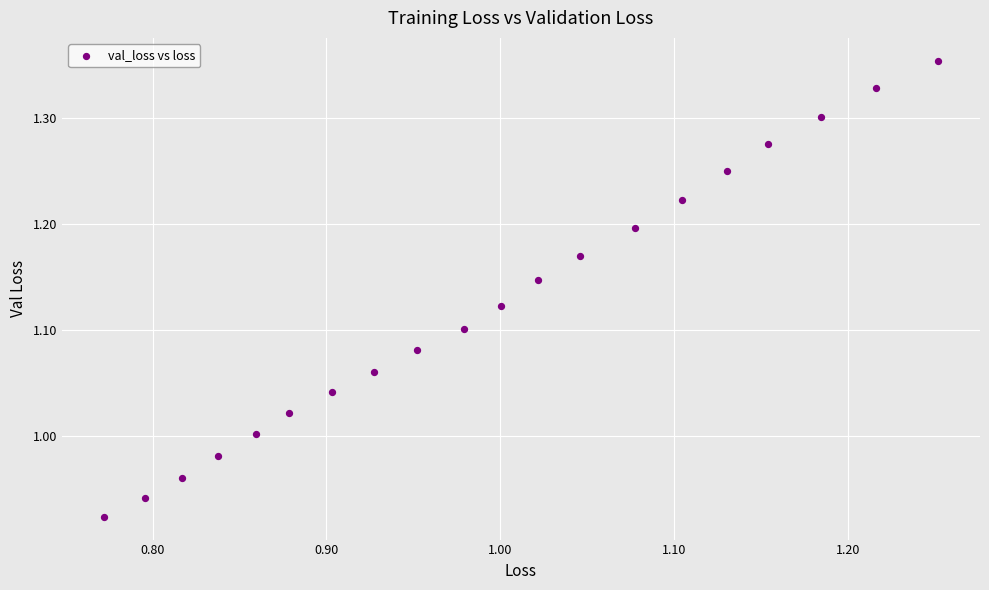

What is the range of X values (max minus min)?

0.5